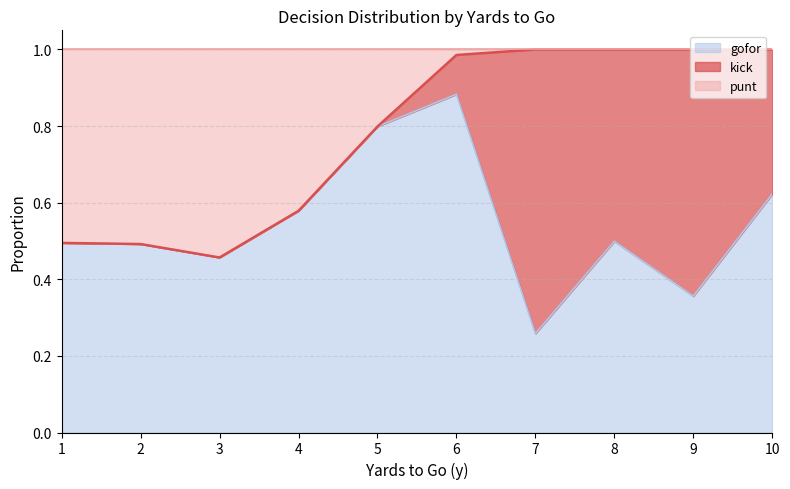

True or false: gofor has a value of 0.5 at 2.

True